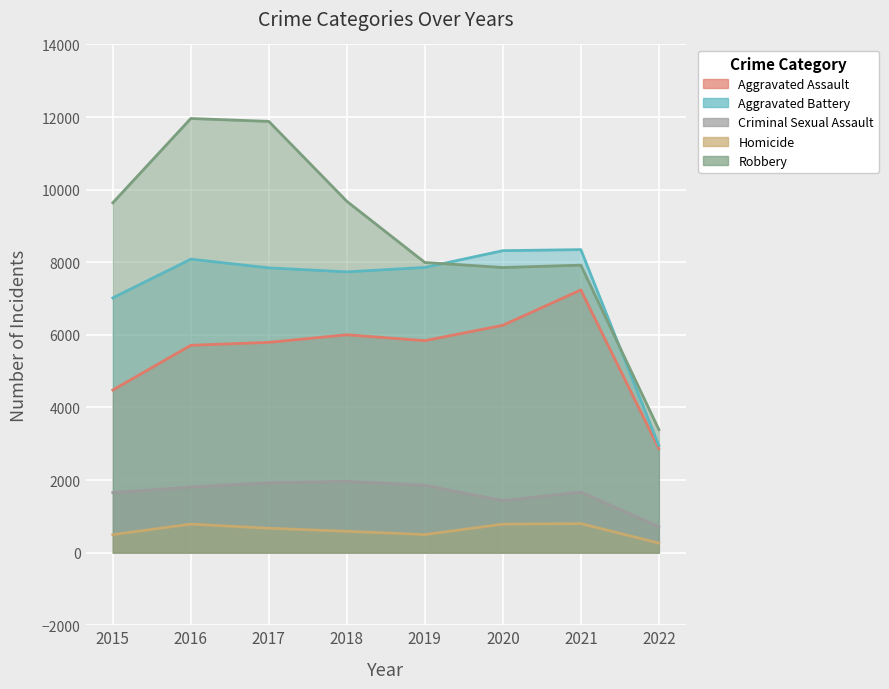

What is the difference between the Criminal Sexual Assault values at 2022 and 2019?

1141